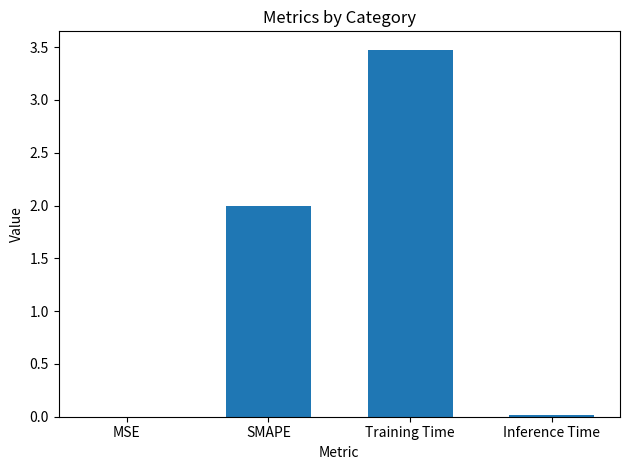

What is the change in value from SMAPE to Training Time?

+1.5